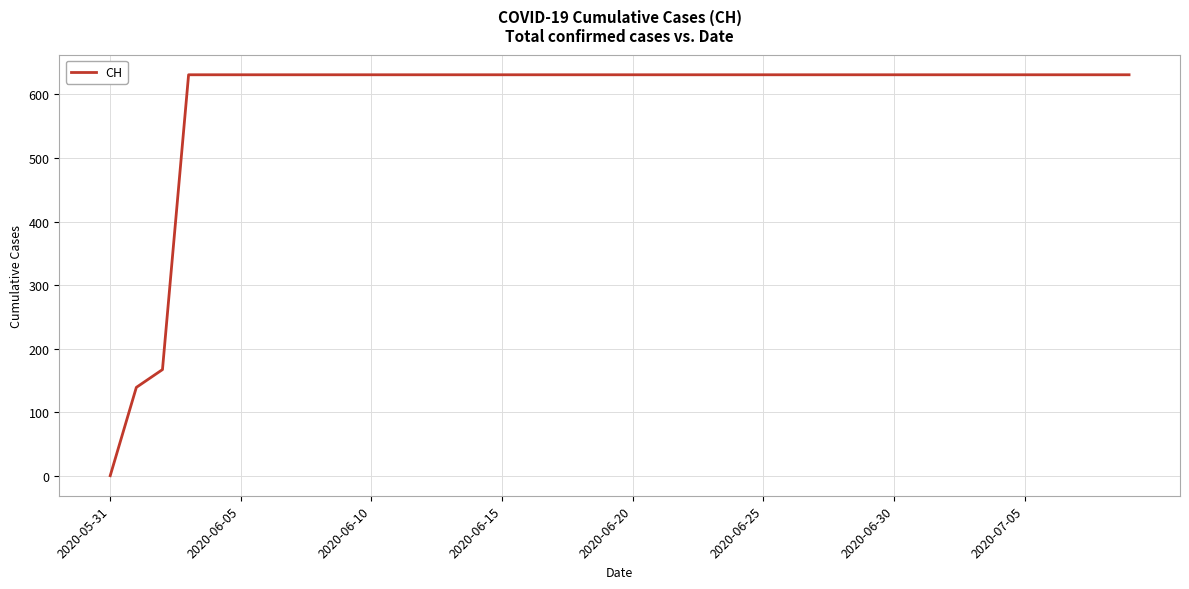

What is the difference between the maximum and minimum values?

631